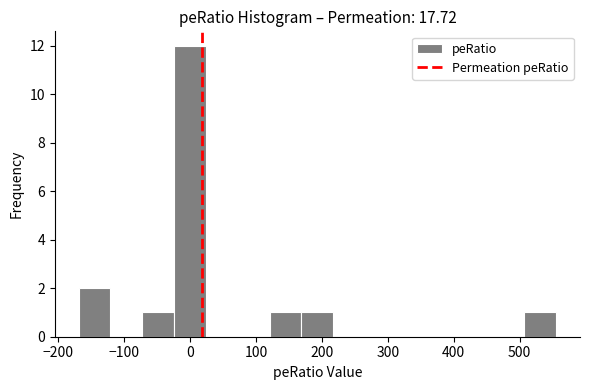

Which range on the x-axis has the tallest bar?

-20 to 20